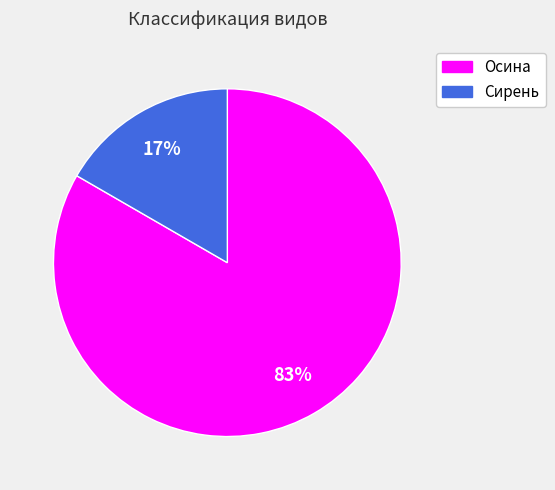

Combined, do Сирень and Осина account for over 50%?

Yes